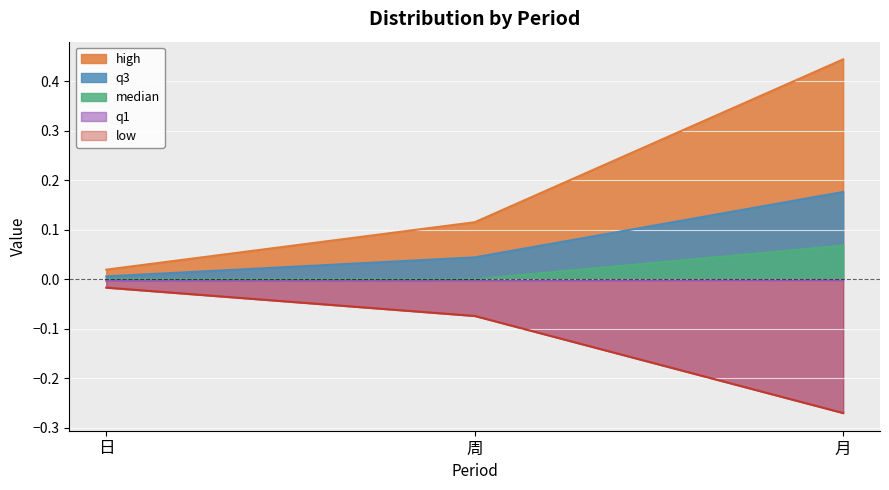

What is the label of the 3rd point from the right?

日